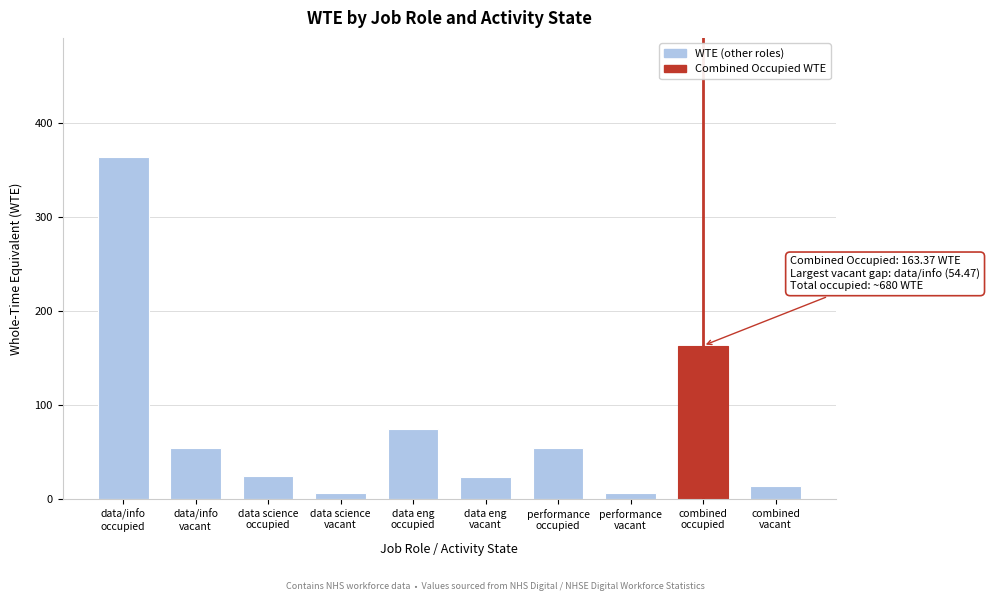

What is the value of the 2nd bar from the left?

54.5